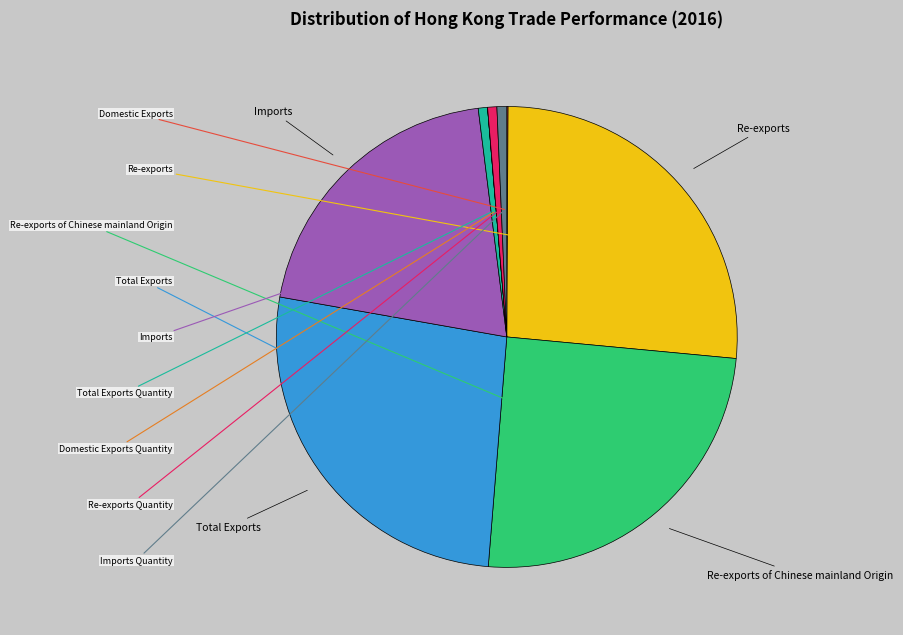

Is there any slice that represents more than half of the pie?

No